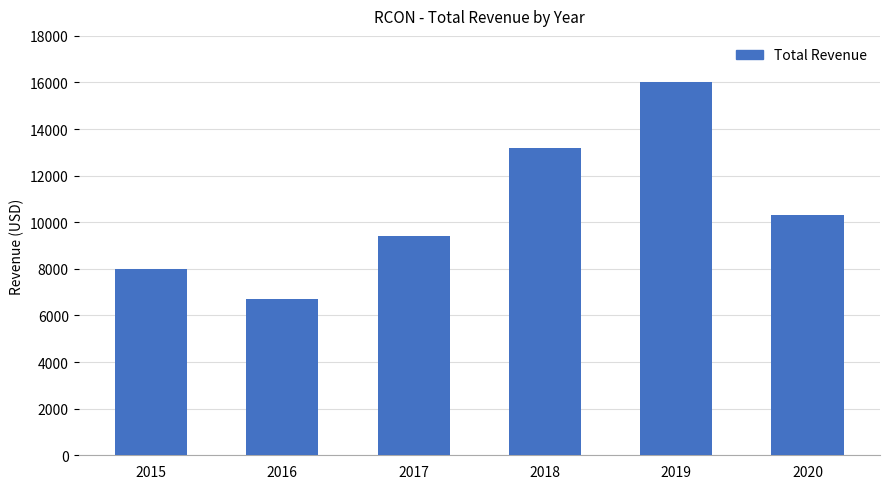

What is the change in value from 2018 to 2019?

+2800